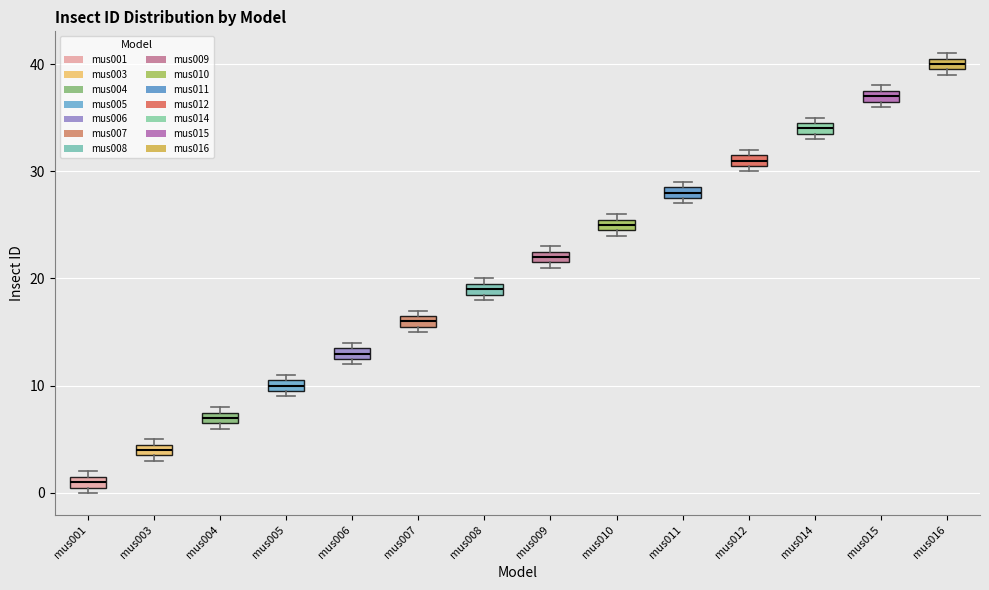

Which box's median line is the highest?

mus016